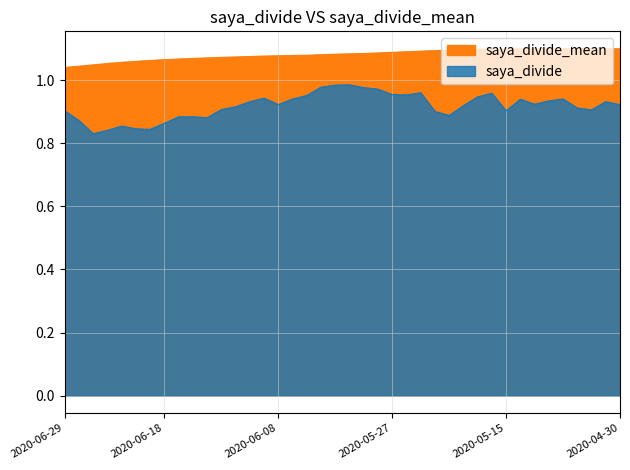

At which label does saya_divide reach its minimum?

2020-06-25